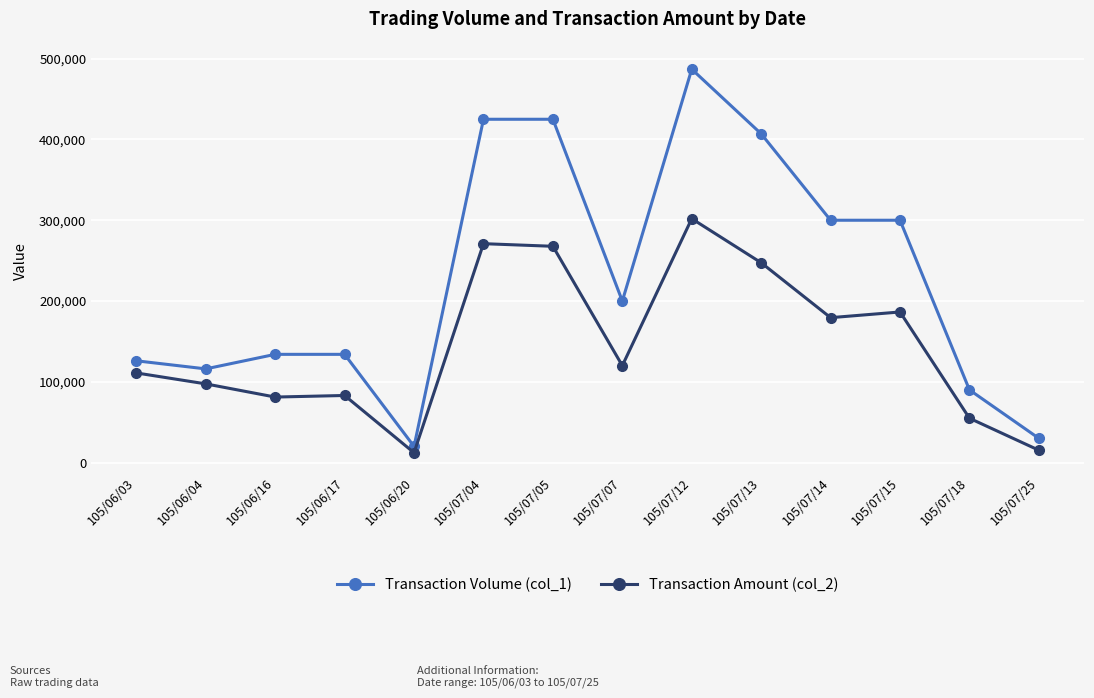

True or false: Transaction Amount (col_2) has more than 1 points higher than both neighbors.

True